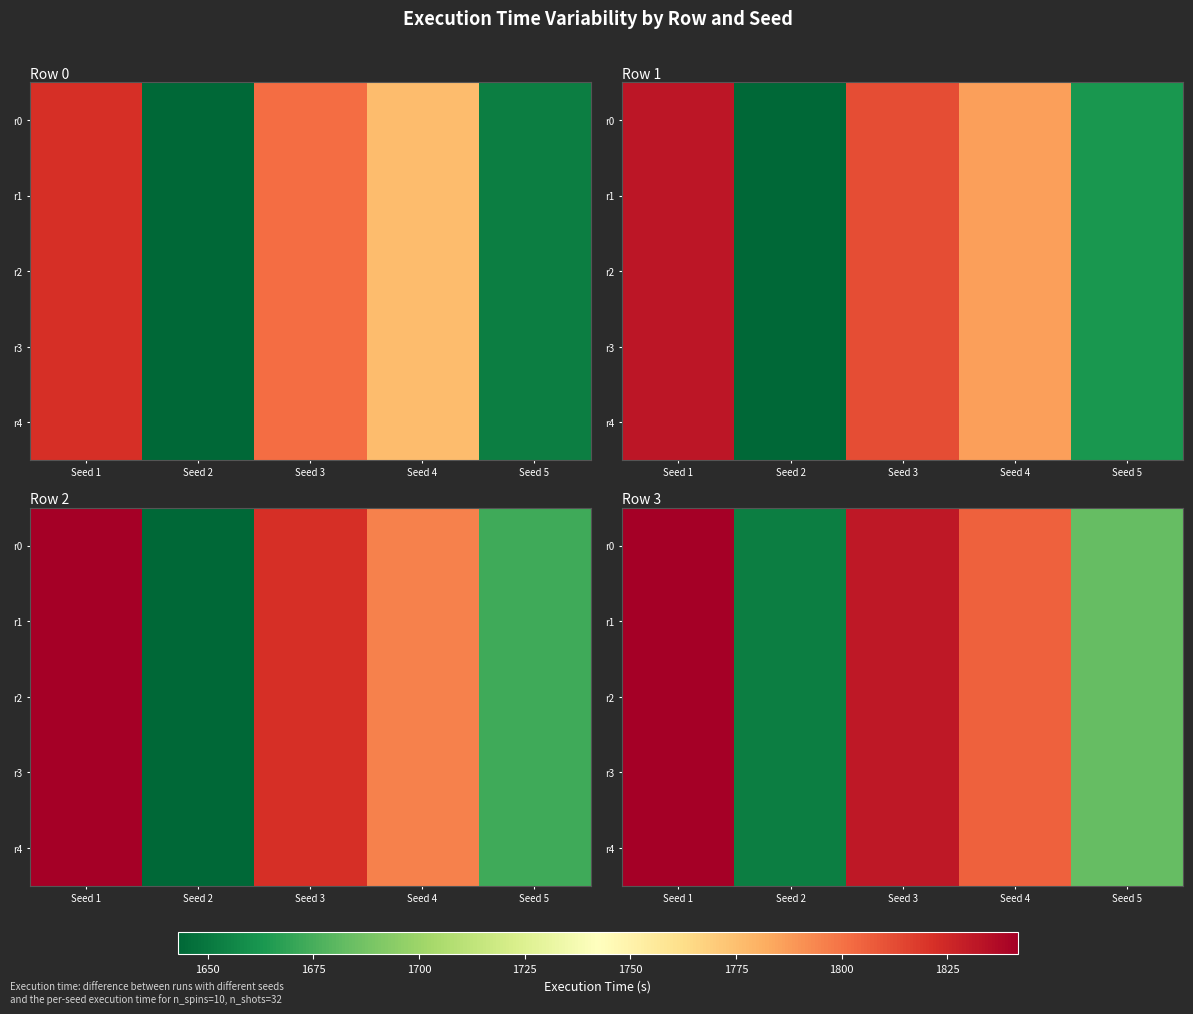

Where does the r2 series first go above 1805?

Seed 1